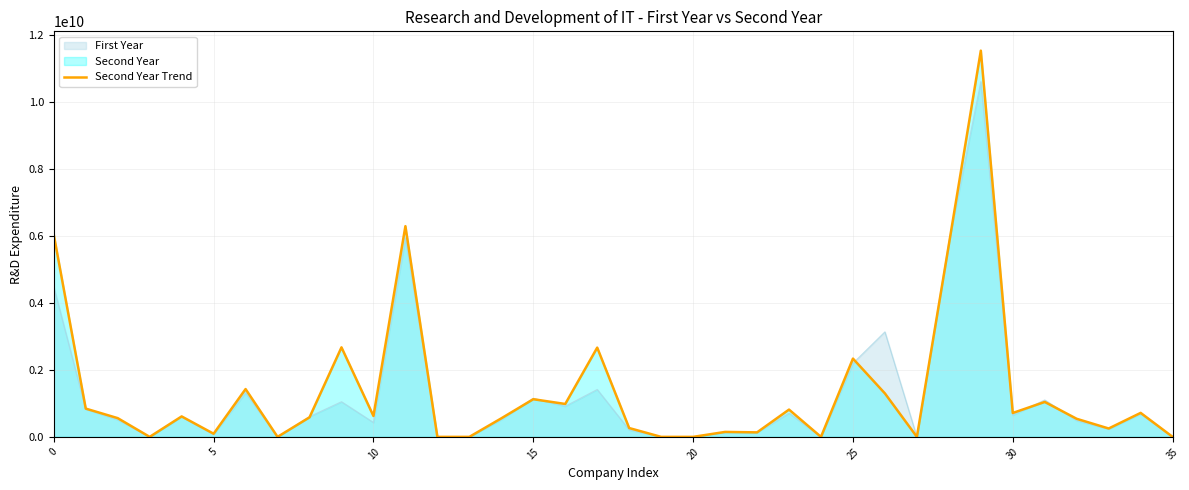

How many data points are above 611100000?

17